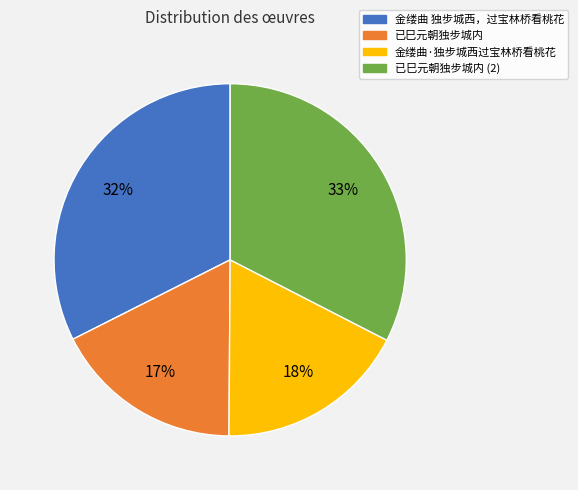

To the nearest percent, what is the average slice percentage?

25%